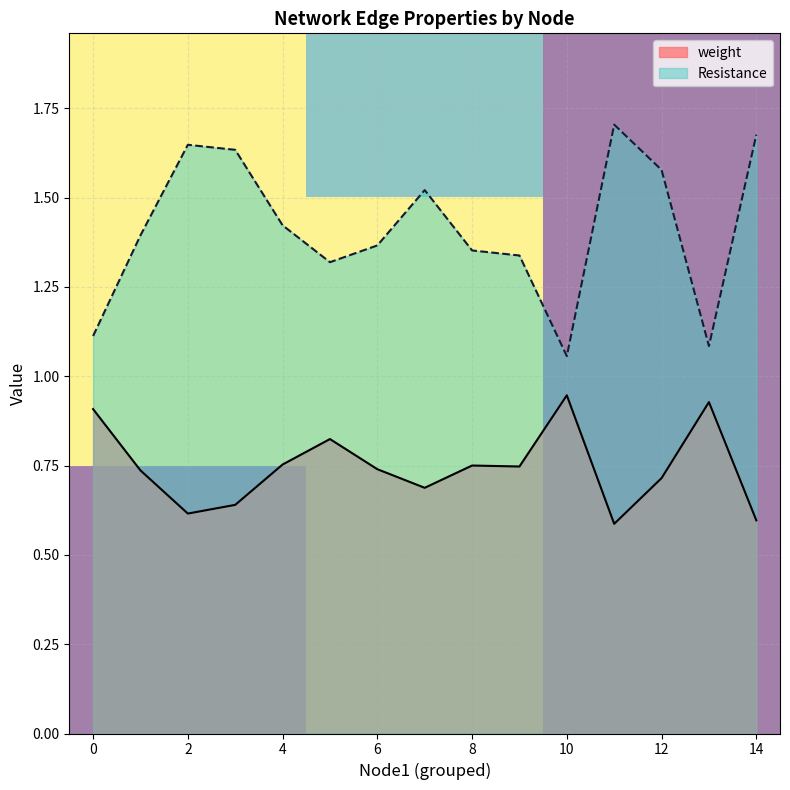

True or false: weight and Resistance cross at least once.

False